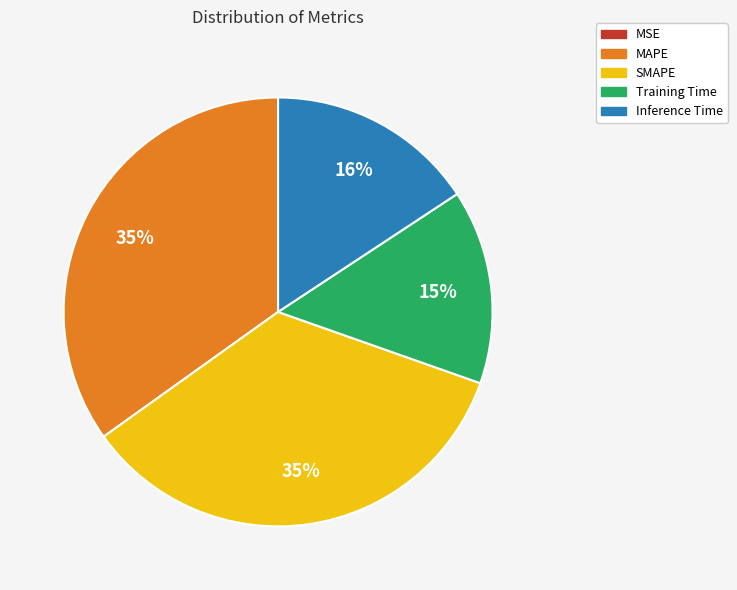

To the nearest percent, what is the average slice percentage?

20%